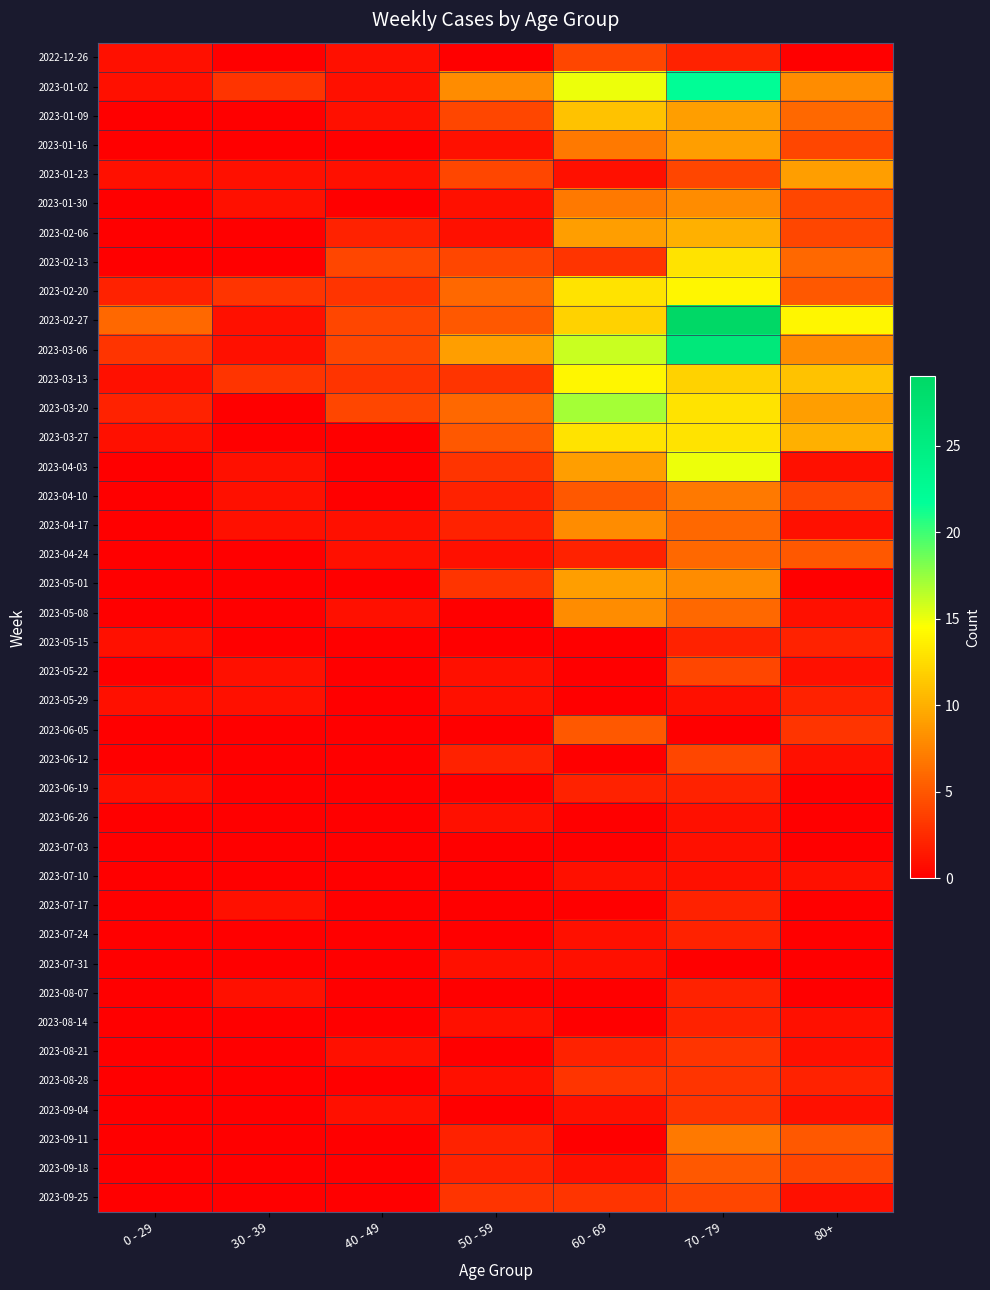

Reading left to right, list all the values displayed in this chart.

2022-12-26: 0 - 29=1	30 - 39=0	40 - 49=1	50 - 59=0	60 - 69=4	70 - 79=2	80+=0
2023-01-02: 0 - 29=1	30 - 39=3	40 - 49=1	50 - 59=8	60 - 69=15	70 - 79=22	80+=8
2023-01-09: 0 - 29=0	30 - 39=0	40 - 49=1	50 - 59=4	60 - 69=11	70 - 79=9	80+=6
2023-01-16: 0 - 29=0	30 - 39=0	40 - 49=0	50 - 59=1	60 - 69=7	70 - 79=9	80+=4
2023-01-23: 0 - 29=1	30 - 39=1	40 - 49=1	50 - 59=4	60 - 69=1	70 - 79=4	80+=9
2023-01-30: 0 - 29=0	30 - 39=1	40 - 49=0	50 - 59=1	60 - 69=7	70 - 79=8	80+=4
2023-02-06: 0 - 29=0	30 - 39=0	40 - 49=2	50 - 59=1	60 - 69=9	70 - 79=10	80+=4
2023-02-13: 0 - 29=0	30 - 39=0	40 - 49=4	50 - 59=4	60 - 69=3	70 - 79=13	80+=6
2023-02-20: 0 - 29=2	30 - 39=3	40 - 49=3	50 - 59=6	60 - 69=13	70 - 79=14	80+=5
2023-02-27: 0 - 29=6	30 - 39=1	40 - 49=4	50 - 59=5	60 - 69=12	70 - 79=29	80+=14
2023-03-06: 0 - 29=3	30 - 39=1	40 - 49=4	50 - 59=9	60 - 69=16	70 - 79=26	80+=8
2023-03-13: 0 - 29=1	30 - 39=3	40 - 49=3	50 - 59=3	60 - 69=14	70 - 79=12	80+=11
2023-03-20: 0 - 29=2	30 - 39=0	40 - 49=4	50 - 59=6	60 - 69=17	70 - 79=13	80+=9
2023-03-27: 0 - 29=1	30 - 39=0	40 - 49=0	50 - 59=5	60 - 69=13	70 - 79=13	80+=10
2023-04-03: 0 - 29=0	30 - 39=1	40 - 49=0	50 - 59=3	60 - 69=9	70 - 79=15	80+=1
2023-04-10: 0 - 29=0	30 - 39=1	40 - 49=0	50 - 59=2	60 - 69=5	70 - 79=7	80+=4
2023-04-17: 0 - 29=0	30 - 39=1	40 - 49=1	50 - 59=2	60 - 69=8	70 - 79=6	80+=1
2023-04-24: 0 - 29=0	30 - 39=0	40 - 49=1	50 - 59=1	60 - 69=2	70 - 79=6	80+=5
2023-05-01: 0 - 29=0	30 - 39=0	40 - 49=0	50 - 59=3	60 - 69=9	70 - 79=8	80+=0
2023-05-08: 0 - 29=0	30 - 39=0	40 - 49=1	50 - 59=0	60 - 69=8	70 - 79=6	80+=1
2023-05-15: 0 - 29=1	30 - 39=0	40 - 49=0	50 - 59=0	60 - 69=0	70 - 79=2	80+=2
2023-05-22: 0 - 29=0	30 - 39=1	40 - 49=0	50 - 59=1	60 - 69=0	70 - 79=4	80+=1
2023-05-29: 0 - 29=1	30 - 39=1	40 - 49=0	50 - 59=1	60 - 69=0	70 - 79=1	80+=2
2023-06-05: 0 - 29=0	30 - 39=0	40 - 49=0	50 - 59=0	60 - 69=5	70 - 79=0	80+=3
2023-06-12: 0 - 29=0	30 - 39=0	40 - 49=0	50 - 59=2	60 - 69=0	70 - 79=4	80+=1
2023-06-19: 0 - 29=1	30 - 39=0	40 - 49=0	50 - 59=0	60 - 69=2	70 - 79=2	80+=0
2023-06-26: 0 - 29=0	30 - 39=0	40 - 49=0	50 - 59=1	60 - 69=0	70 - 79=1	80+=0
2023-07-03: 0 - 29=0	30 - 39=0	40 - 49=0	50 - 59=0	60 - 69=0	70 - 79=1	80+=0
2023-07-10: 0 - 29=0	30 - 39=0	40 - 49=0	50 - 59=0	60 - 69=1	70 - 79=1	80+=1
2023-07-17: 0 - 29=0	30 - 39=1	40 - 49=0	50 - 59=0	60 - 69=0	70 - 79=2	80+=0
2023-07-24: 0 - 29=0	30 - 39=0	40 - 49=0	50 - 59=0	60 - 69=1	70 - 79=2	80+=0
2023-07-31: 0 - 29=0	30 - 39=0	40 - 49=0	50 - 59=1	60 - 69=1	70 - 79=0	80+=0
2023-08-07: 0 - 29=0	30 - 39=1	40 - 49=0	50 - 59=0	60 - 69=0	70 - 79=2	80+=0
2023-08-14: 0 - 29=0	30 - 39=0	40 - 49=0	50 - 59=1	60 - 69=0	70 - 79=2	80+=1
2023-08-21: 0 - 29=0	30 - 39=0	40 - 49=1	50 - 59=0	60 - 69=2	70 - 79=3	80+=1
2023-08-28: 0 - 29=0	30 - 39=0	40 - 49=0	50 - 59=1	60 - 69=3	70 - 79=3	80+=2
2023-09-04: 0 - 29=0	30 - 39=0	40 - 49=1	50 - 59=0	60 - 69=1	70 - 79=3	80+=1
2023-09-11: 0 - 29=0	30 - 39=0	40 - 49=0	50 - 59=2	60 - 69=0	70 - 79=7	80+=5
2023-09-18: 0 - 29=0	30 - 39=0	40 - 49=0	50 - 59=2	60 - 69=1	70 - 79=5	80+=4
2023-09-25: 0 - 29=0	30 - 39=0	40 - 49=0	50 - 59=3	60 - 69=3	70 - 79=4	80+=1